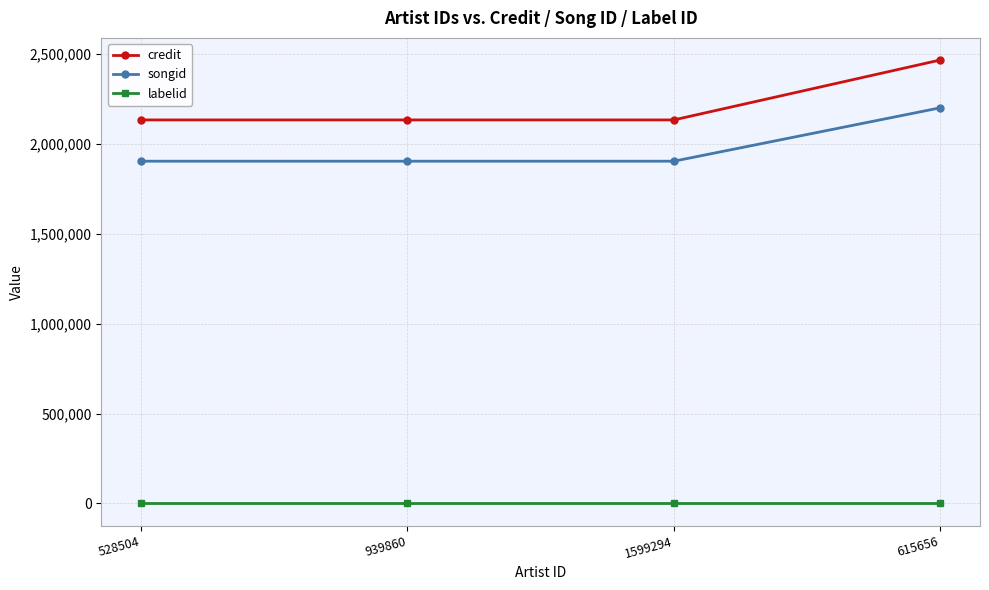

What position from the left is 939860?

2